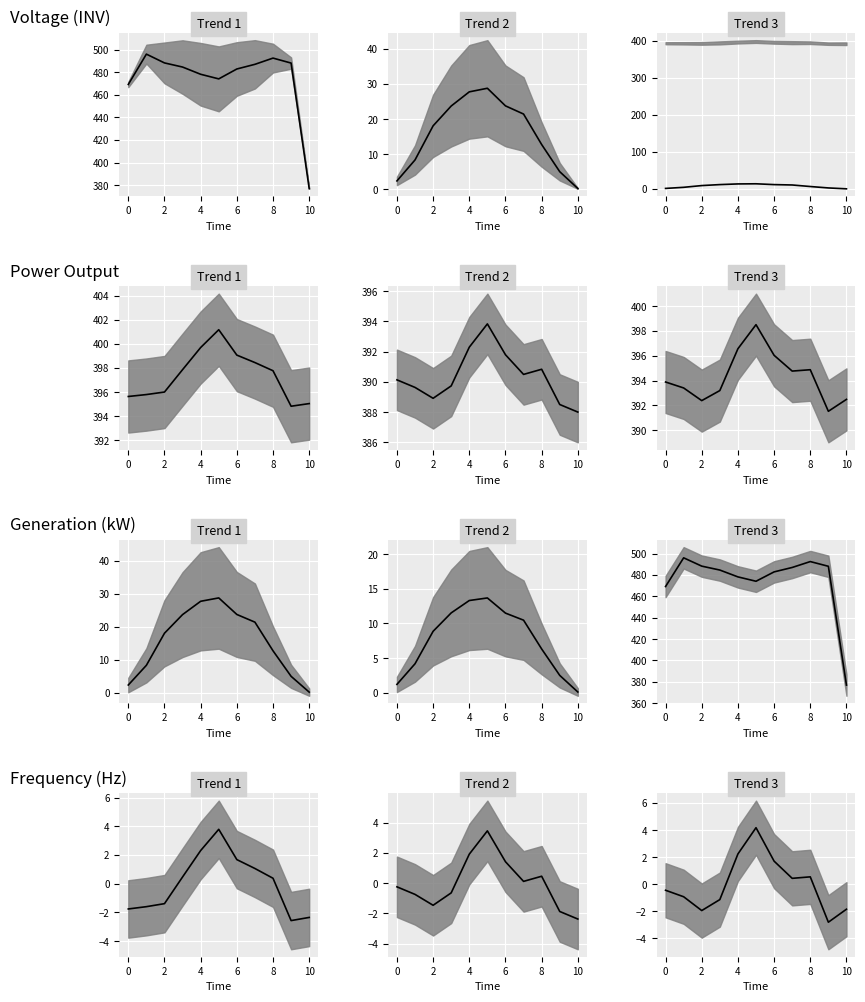

Rank the series at 7 from highest to lowest value.

Trend 1_line, Trend 3_line, Trend 2_line